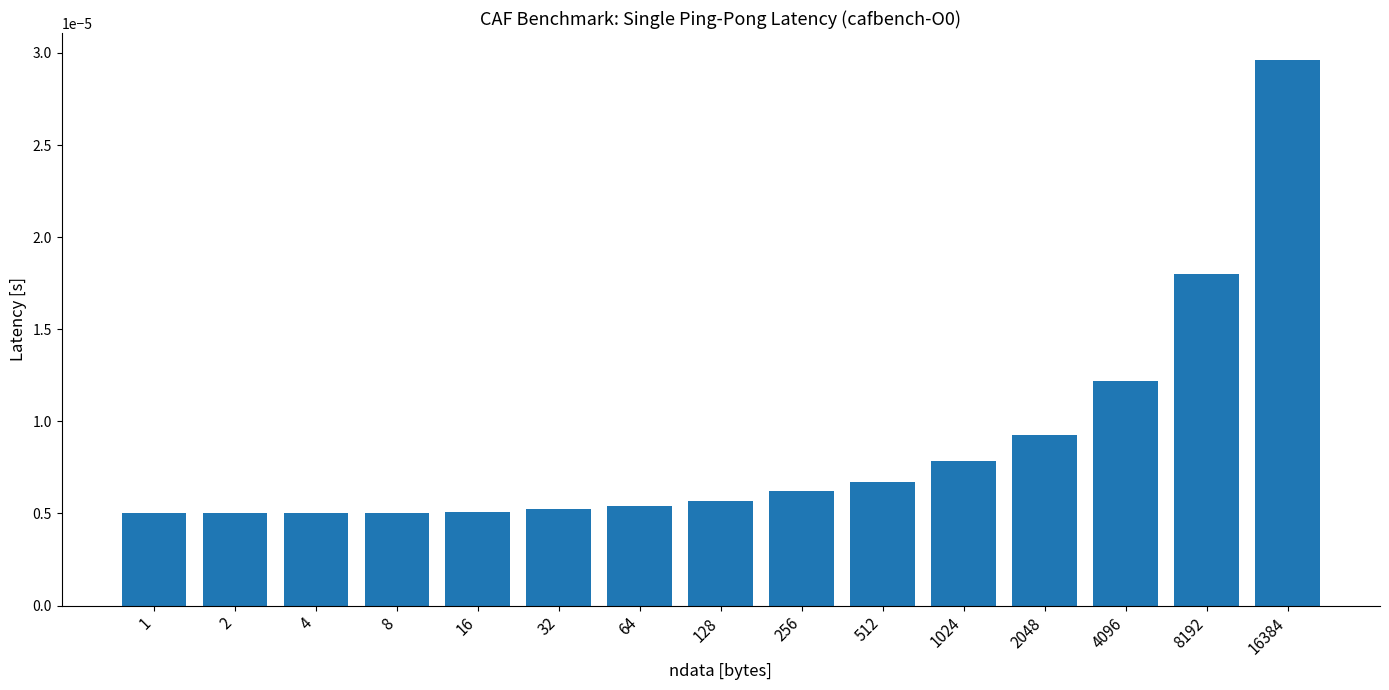

Between 2048 and 128, which is larger?

2048